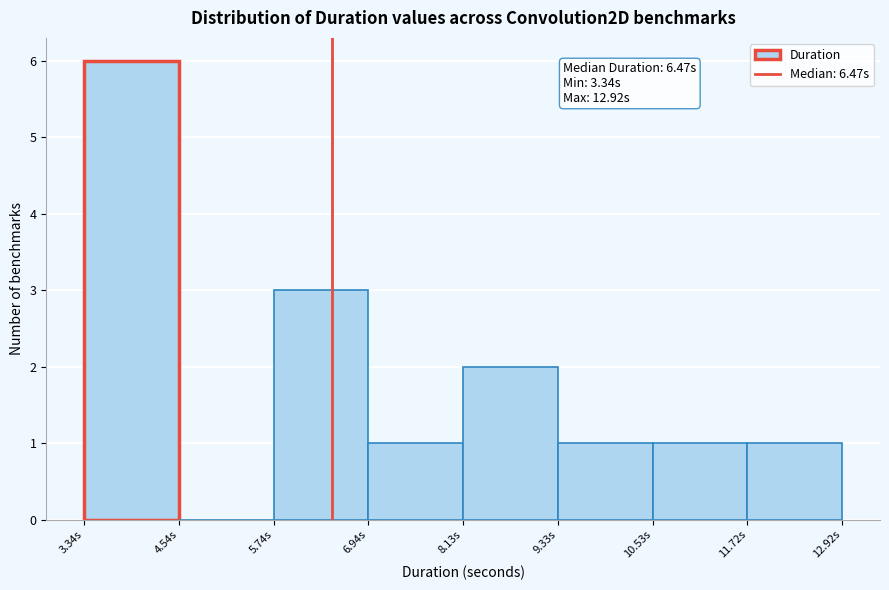

Which range on the x-axis has the tallest bar?

3.4 to 4.6